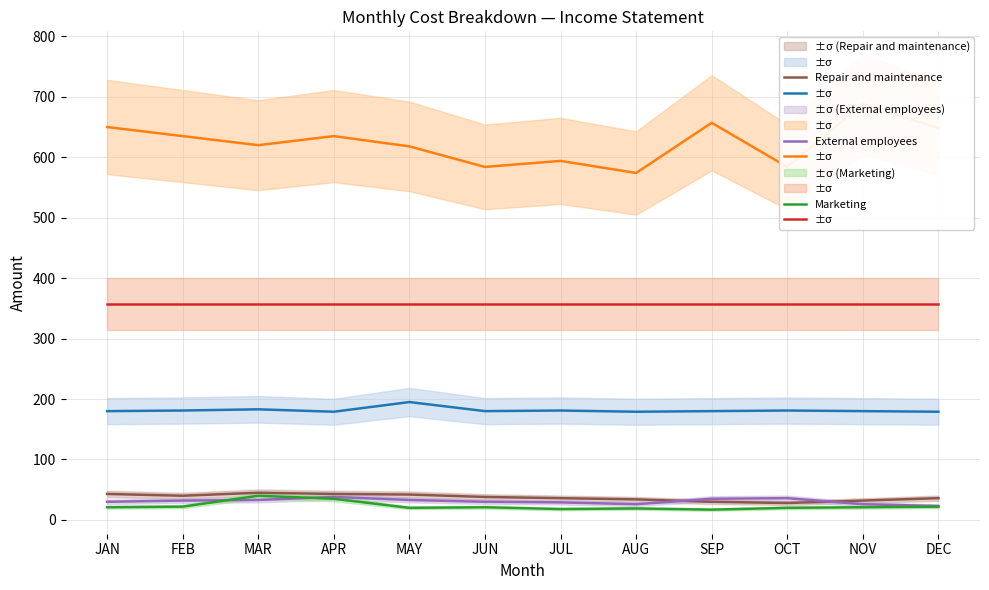

At which category does External employees reach its first local peak?

APR